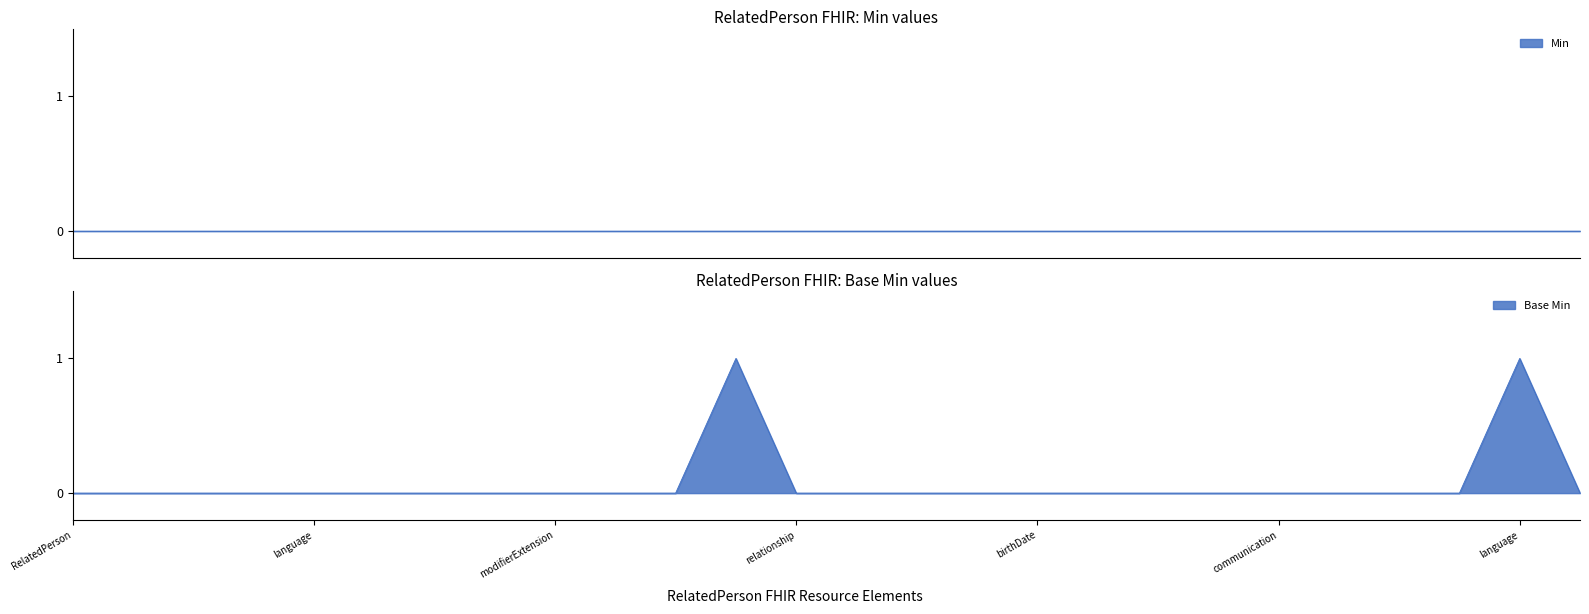

Reading right to left, transcribe all the data shown in this chart.

0	1	0	0	0	0	0	0	0	0	0	0	0	0	1	0	0	0	0	0	0	0	0	0	0	0